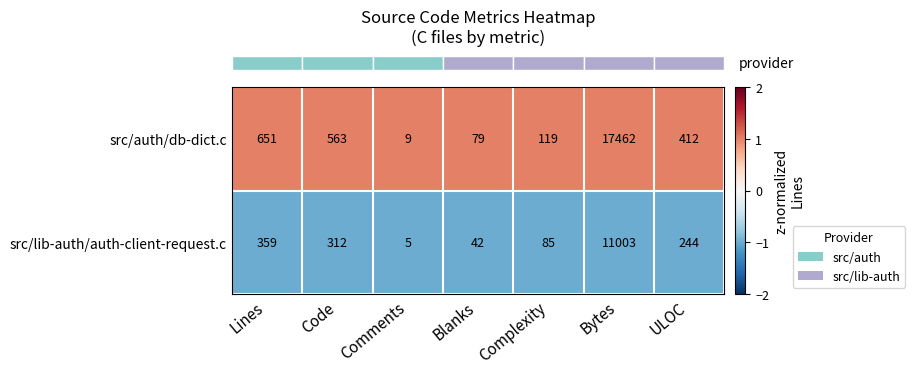

Reading left to right, transcribe all the data shown in this chart.

src/auth/db-dict.c: Lines=651	Code=563	Comments=9	Blanks=79	Complexity=119	Bytes=17462	ULOC=412
src/lib-auth/auth-client-request.c: Lines=359	Code=312	Comments=5	Blanks=42	Complexity=85	Bytes=11003	ULOC=244